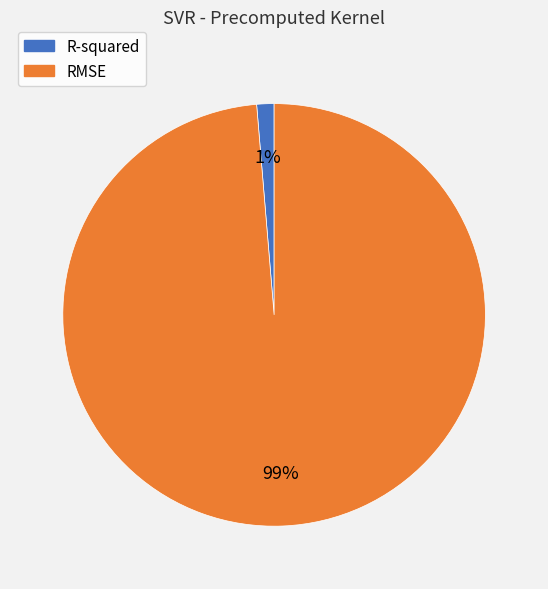

Count the number of slices in the pie.

2